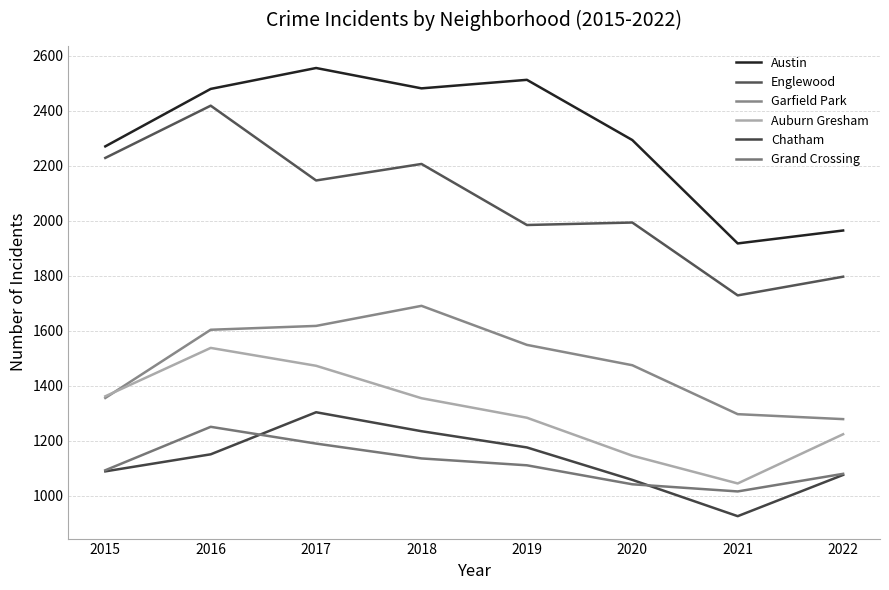

True or false: Auburn Gresham and Englewood intersect in this chart.

False